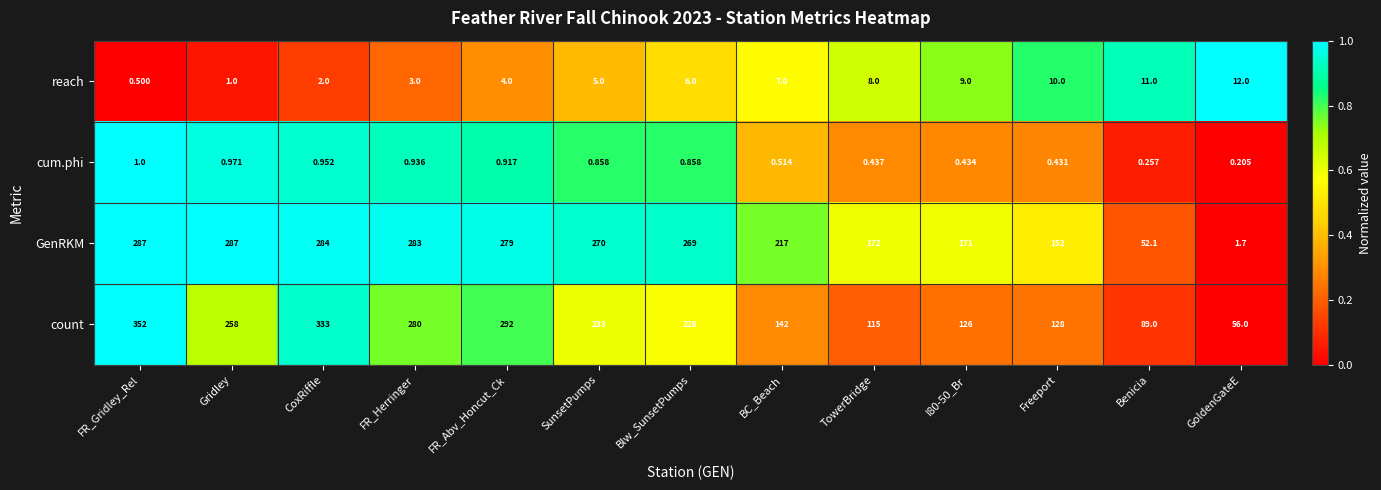

At which label does count reach its peak?

FR_Gridley_Rel